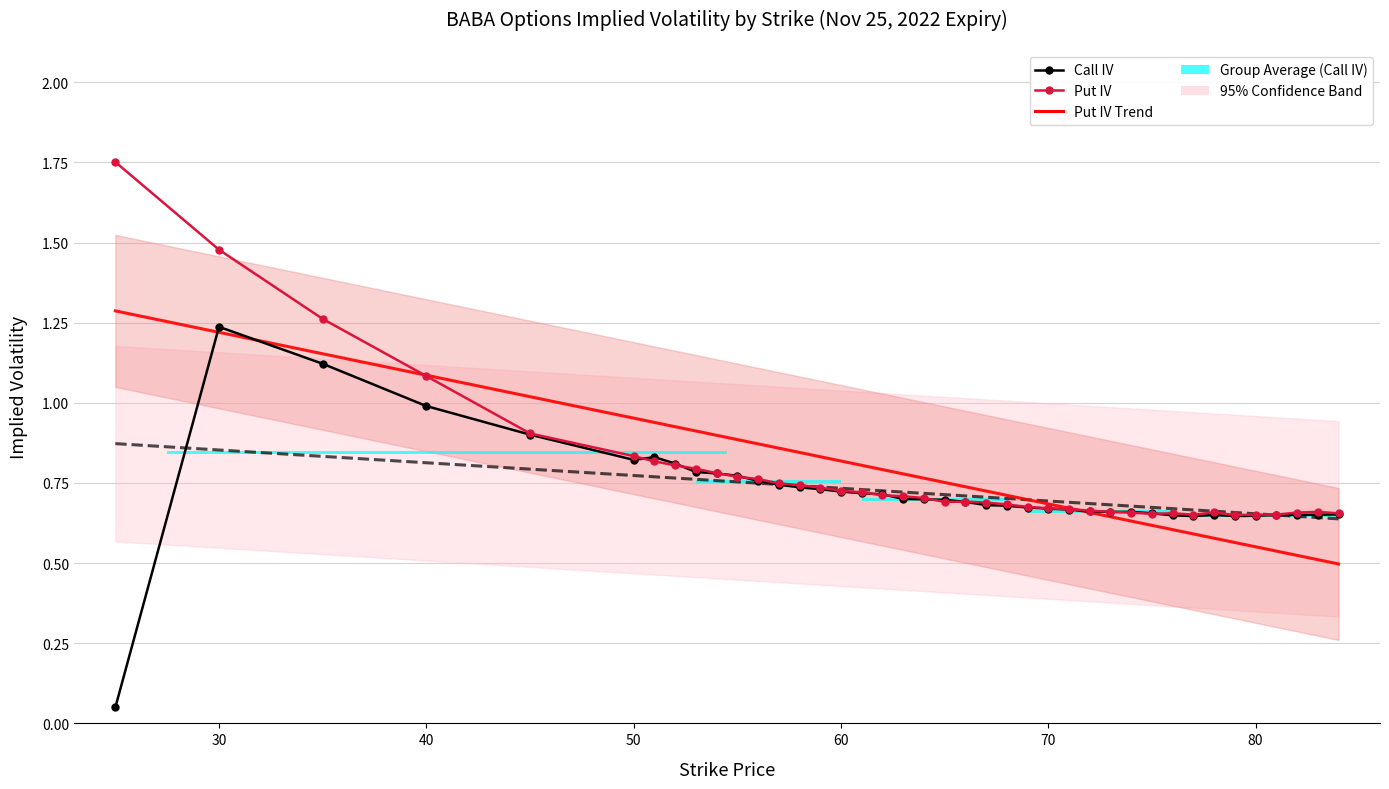

At how many categories does at least one series exceed 1?

5